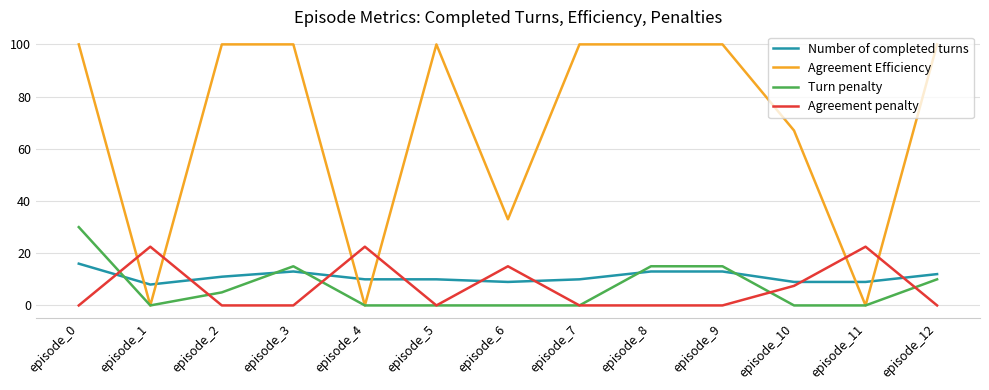

At which category is the sum across all series the highest?

episode_0